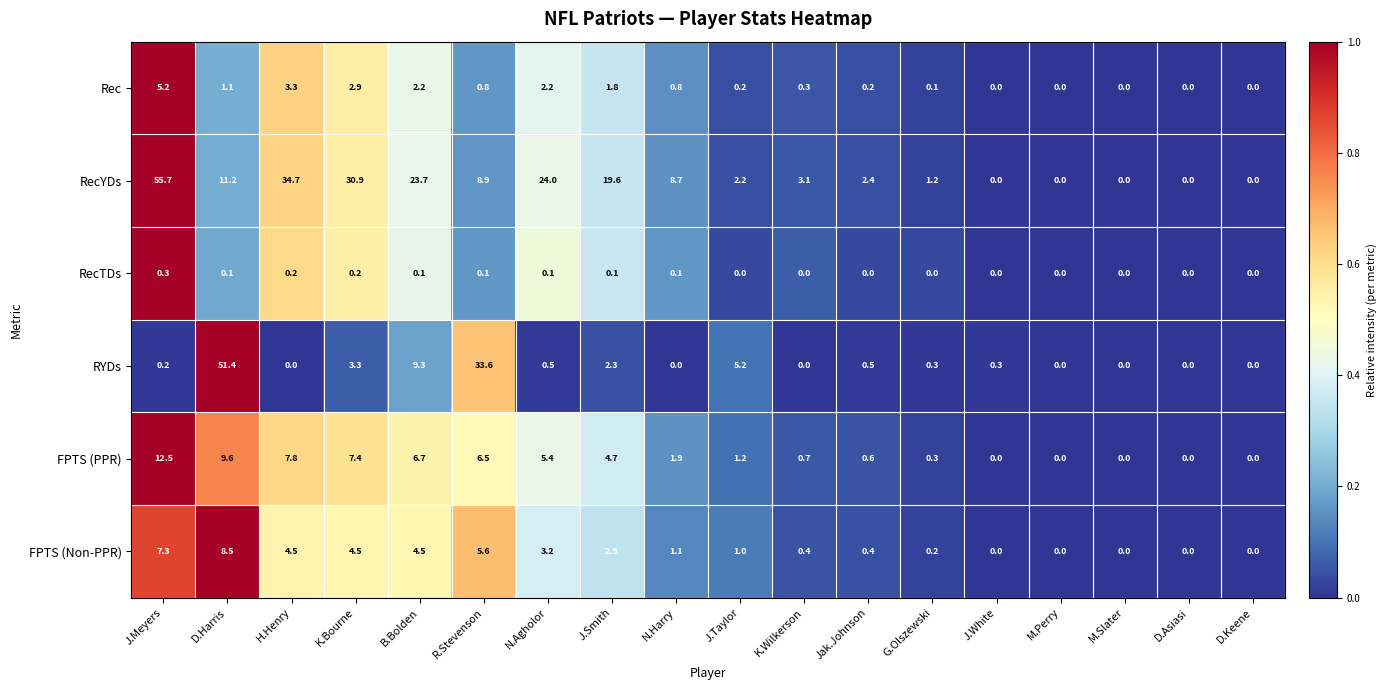

Rank the series by their maximum value, from highest to lowest.

RecYDs, RYDs, FPTS (PPR), FPTS (Non-PPR), Rec, RecTDs